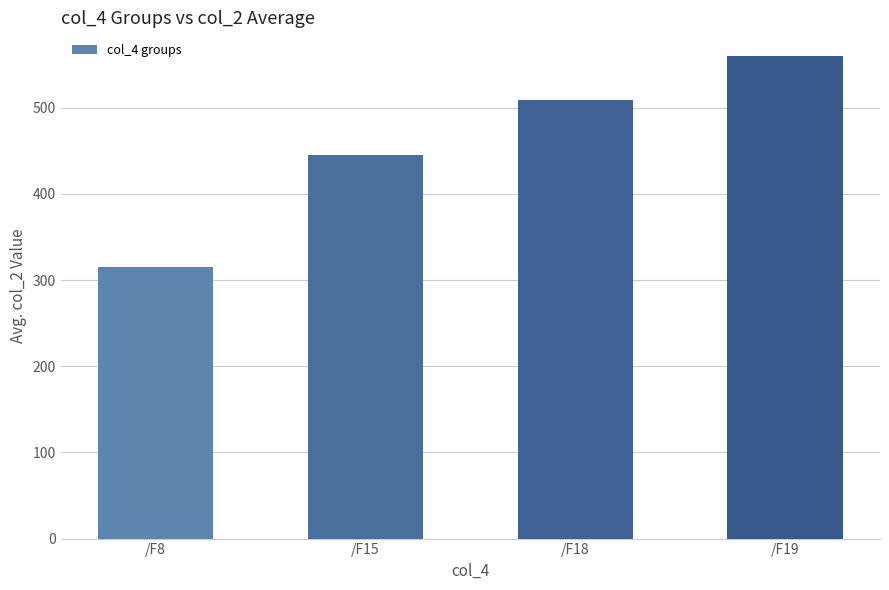

Count the number of data series in this chart.

1